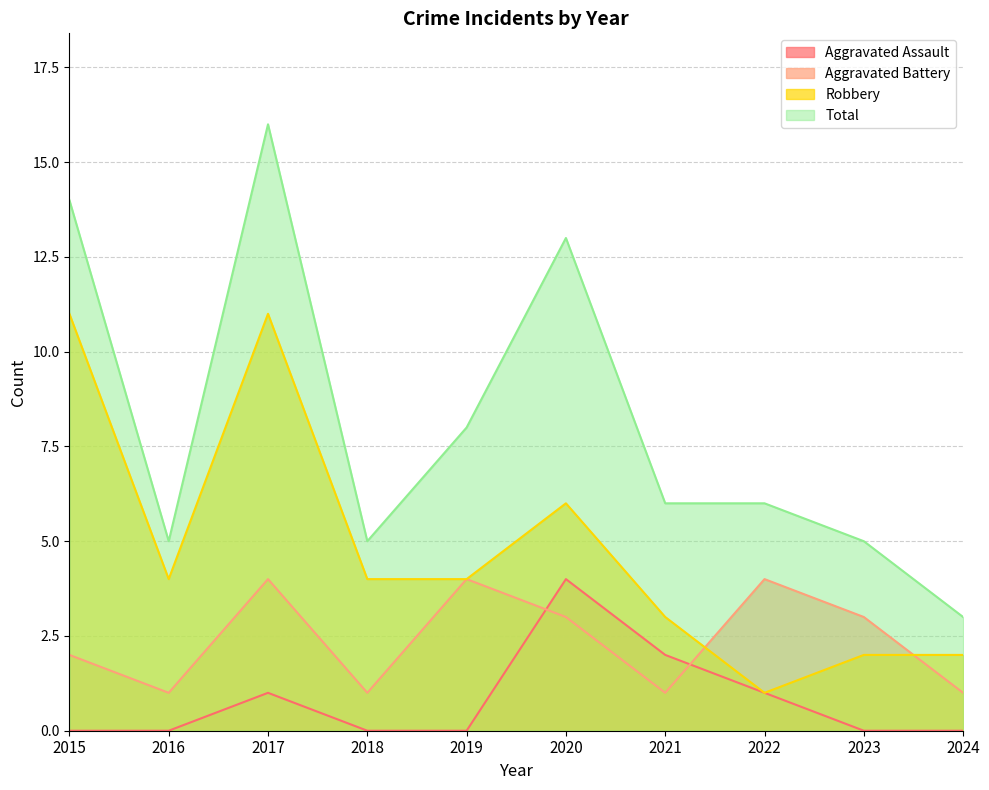

At which label is Aggravated Battery closest to 2?

2015